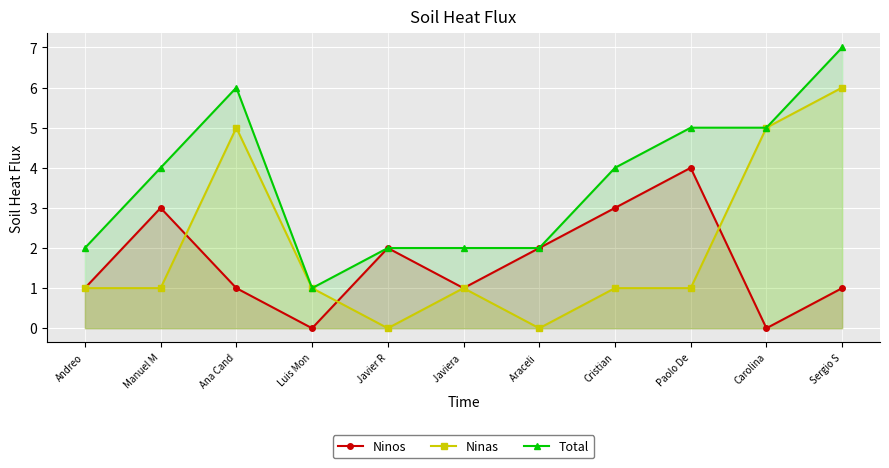

True or false: Total and Ninas intersect in this chart.

False